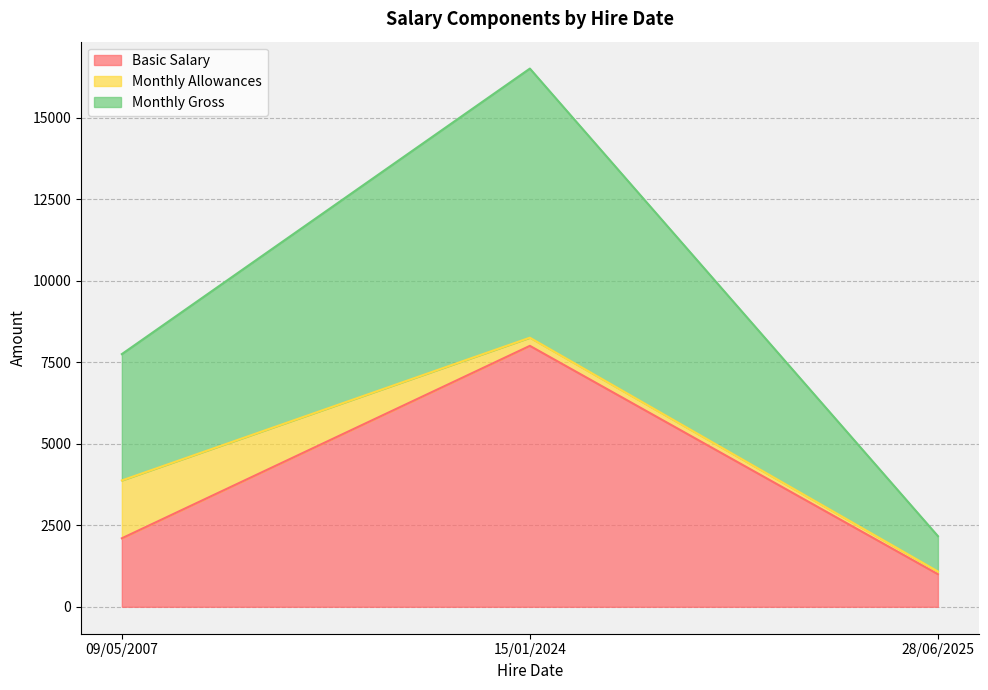

Which series has the largest range (max minus min)?

Monthly Gross